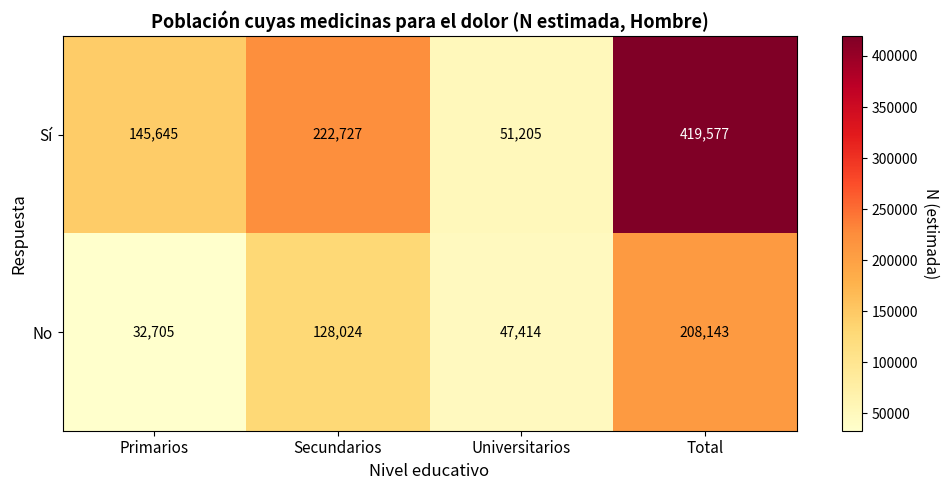

What is the average value of the No series?

104072